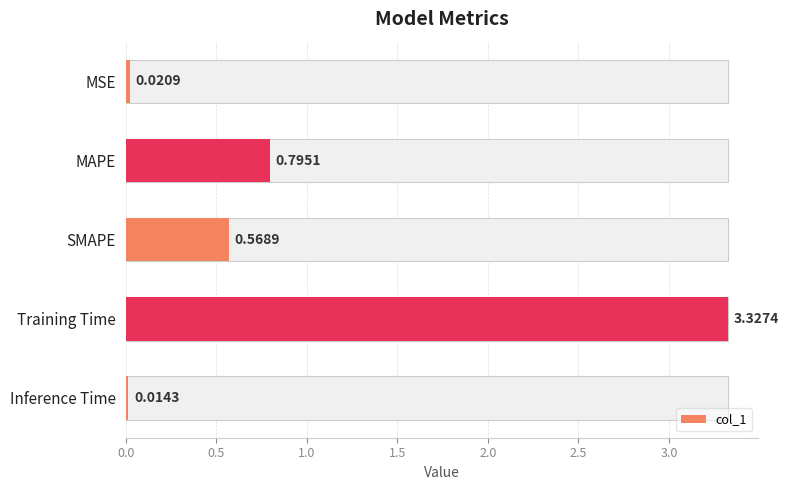

The chart shows a value of 6.0 at Training Time. True or false?

False